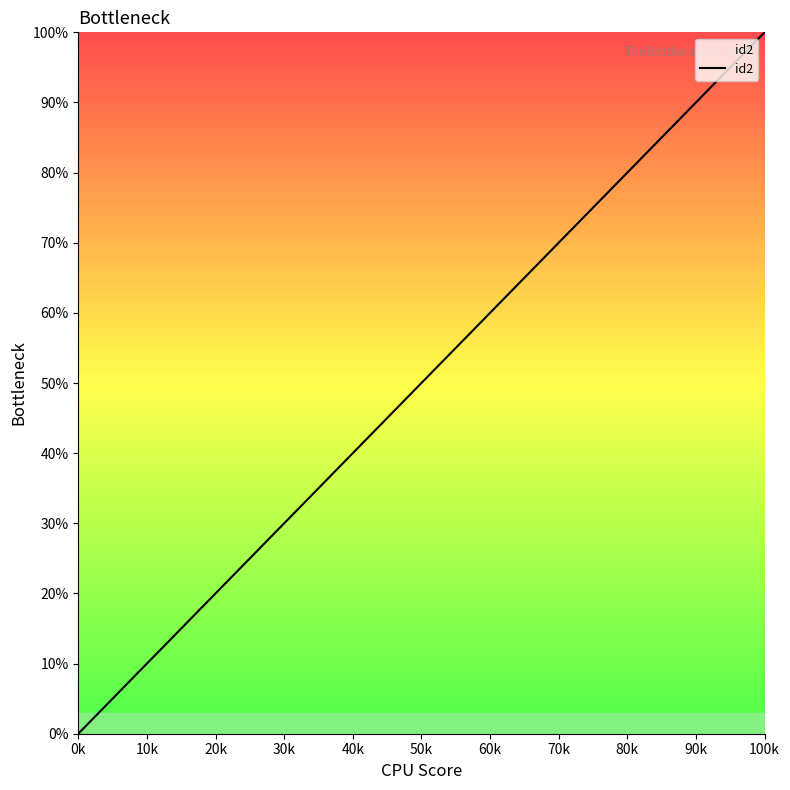

What is the difference between the maximum and minimum values?

100.0